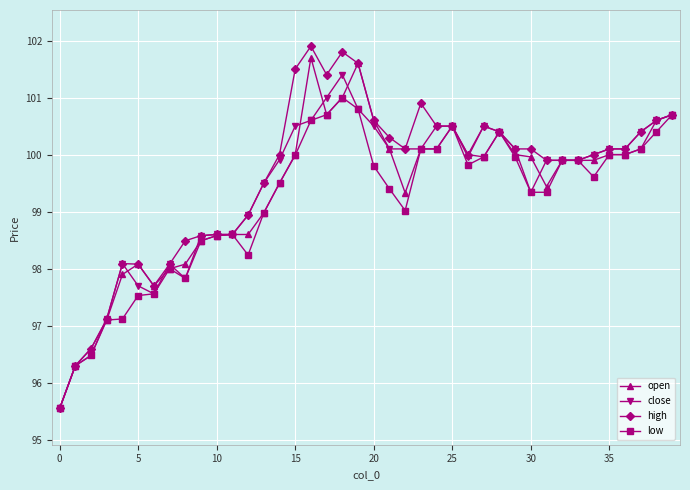

Which series has the widest spread of values?

high